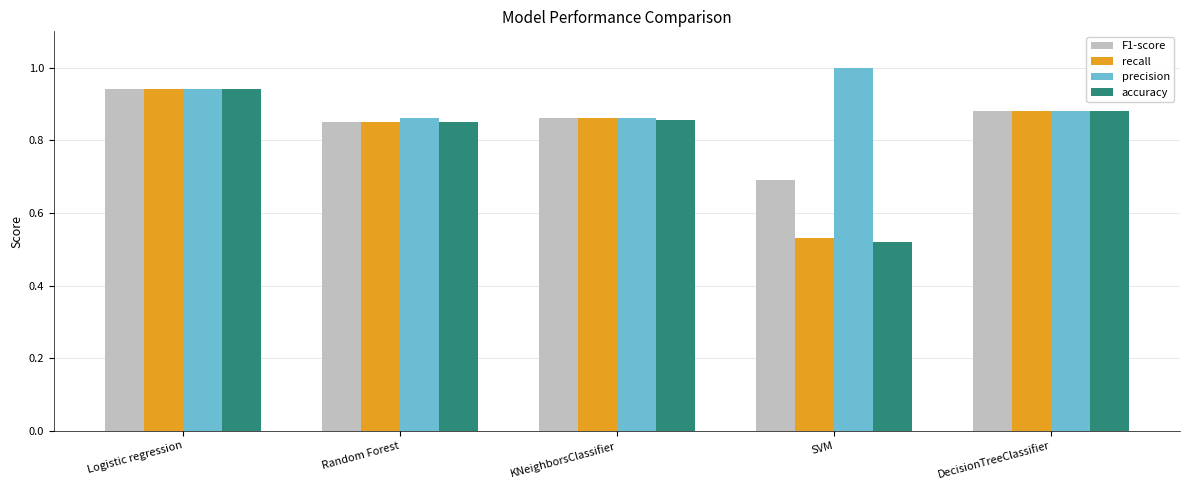

True or false: accuracy has a value of 1.5 at KNeighborsClassifier.

False